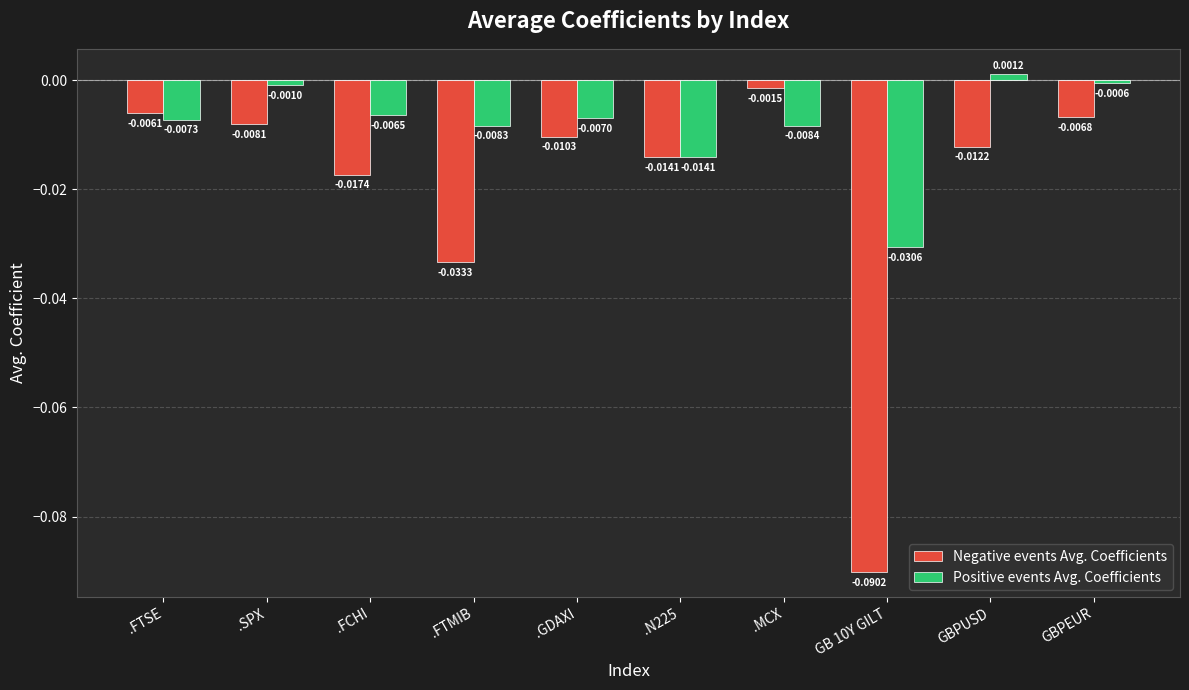

How many data points in Positive events Avg. Coefficients are above 0?

1